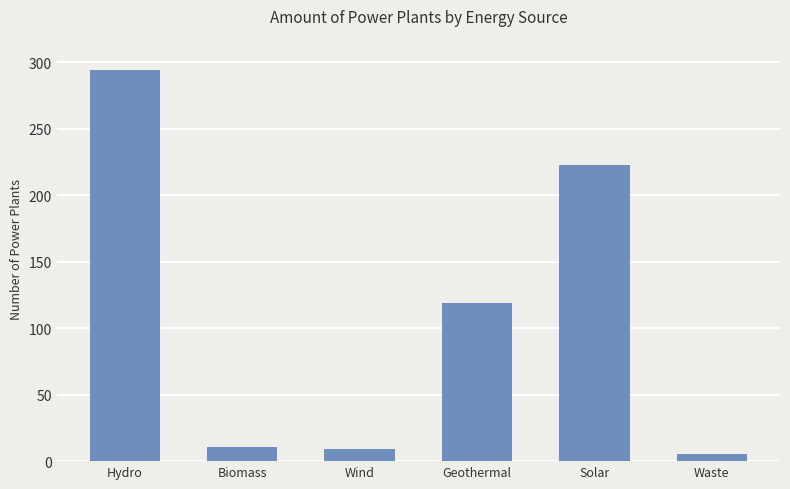

Count the number of data series in this chart.

1